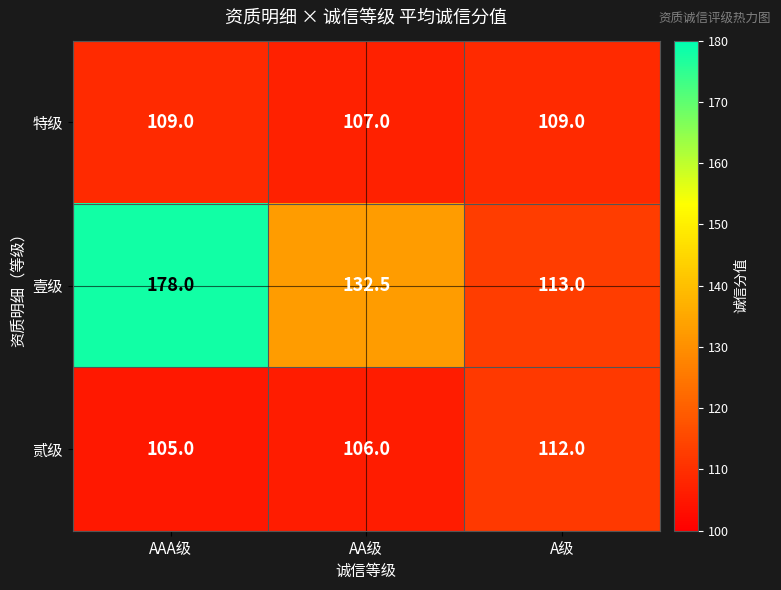

Which series has the largest total across all categories?

壹级